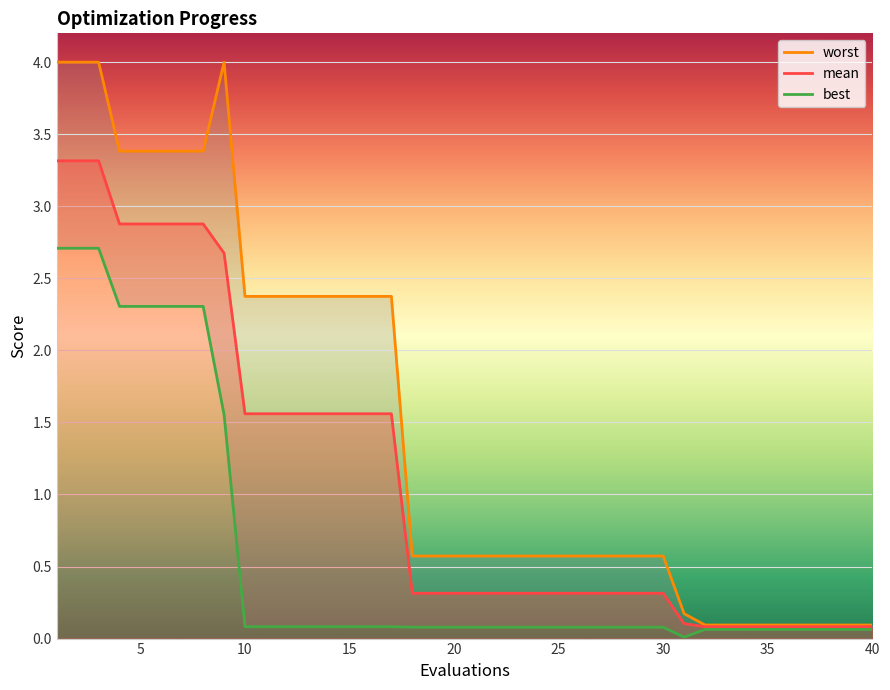

Between 6 and 8, which series saw the biggest shift?

mean